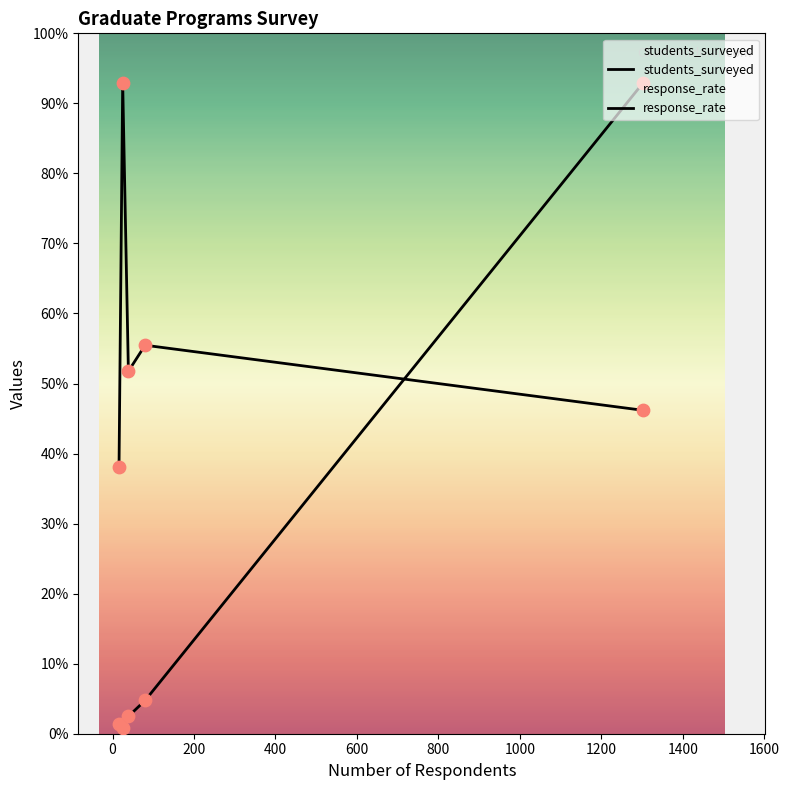

What are all the series names shown in the legend?

students_surveyed, response_rate